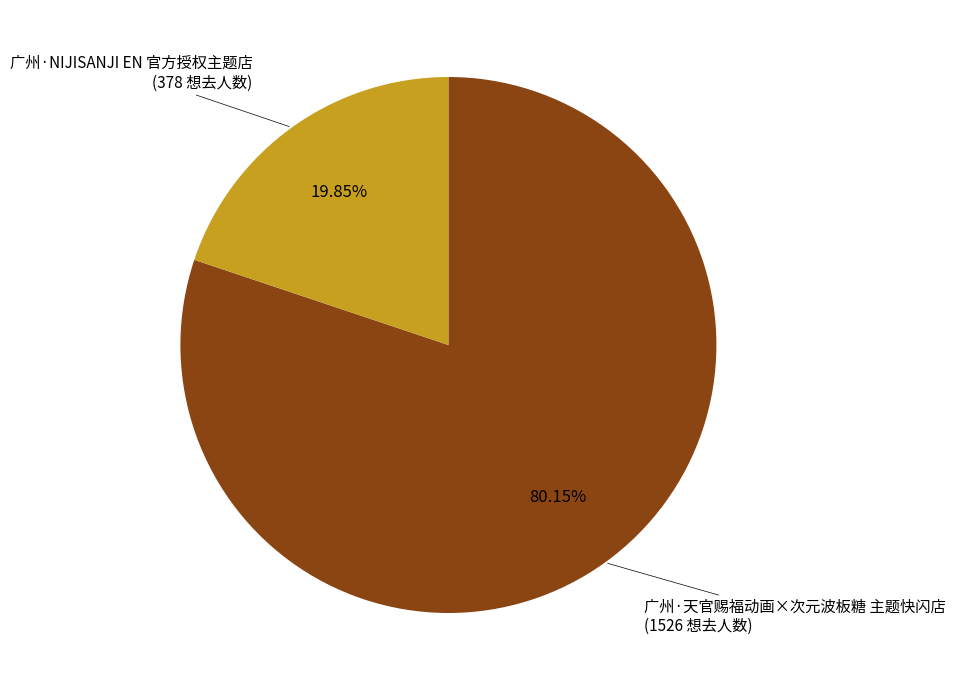

Does any single category account for the majority?

Yes